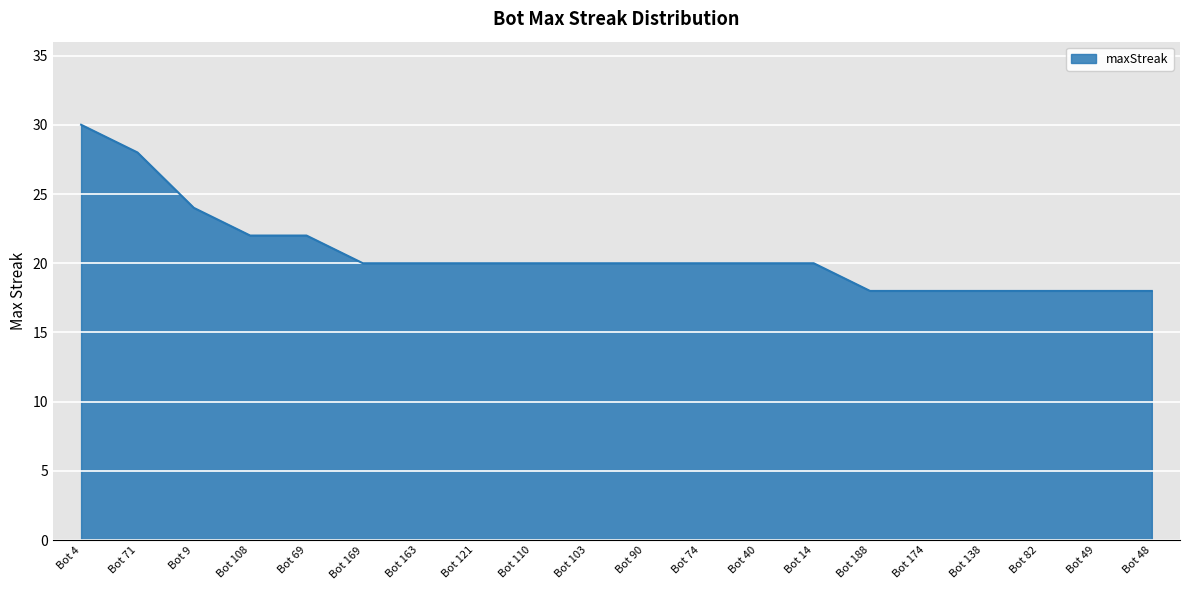

True or false: the data shows 32 at Bot 121.

False